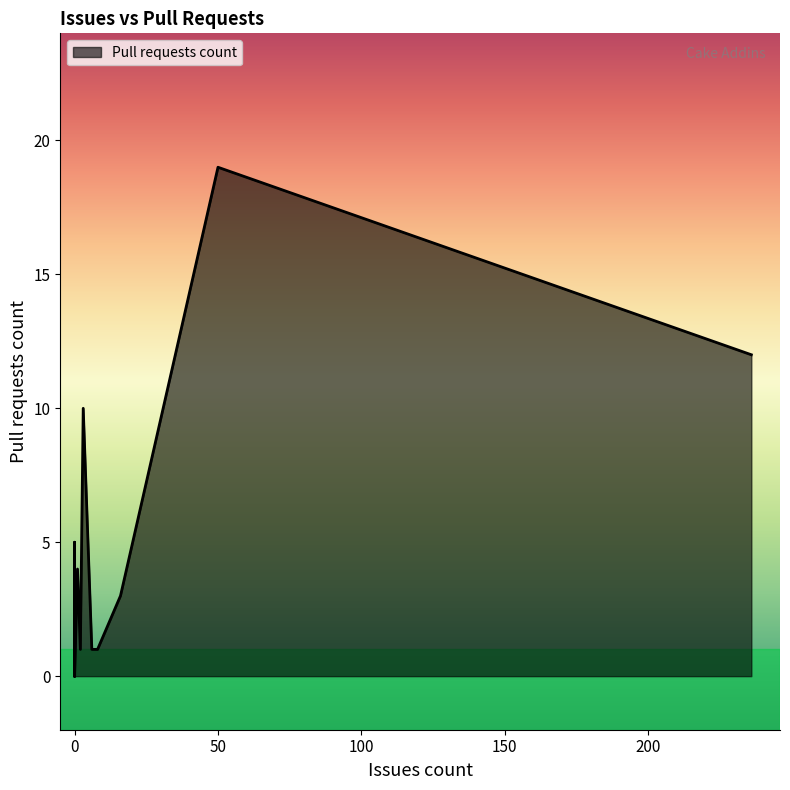

How many distinct data groups are displayed?

1